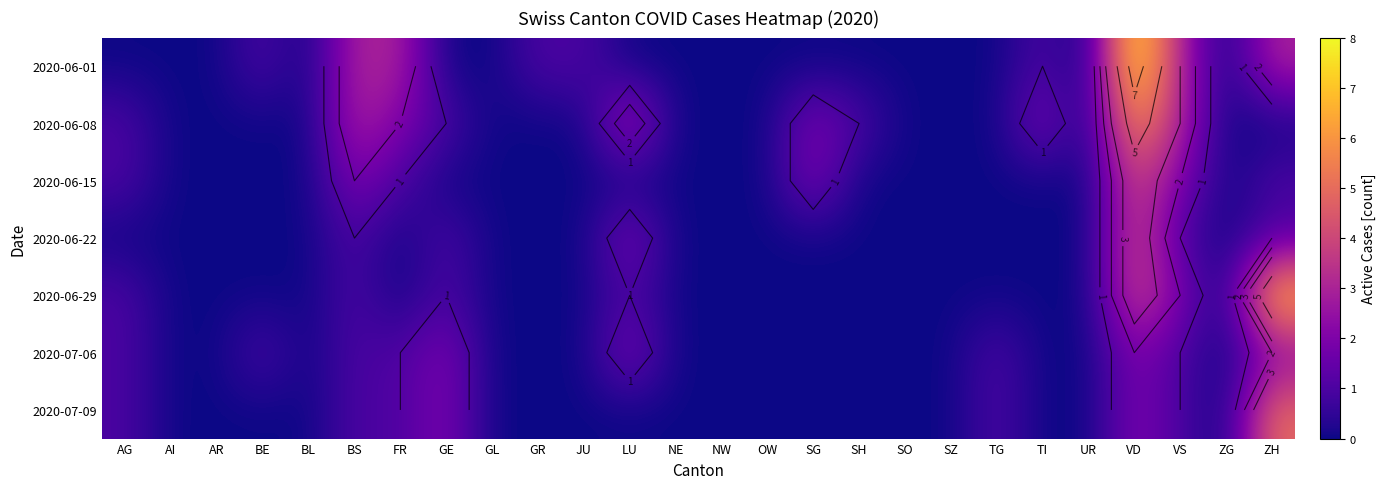

How many positive values does the BL series have?

7